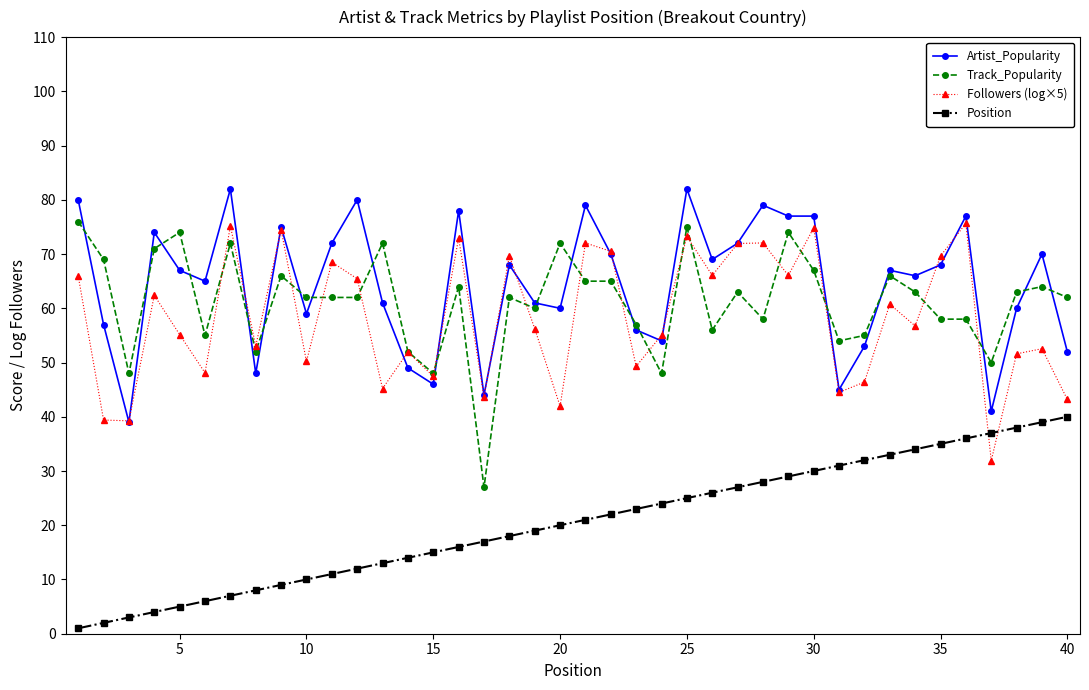

Which series has the widest spread of values?

Track_Popularity